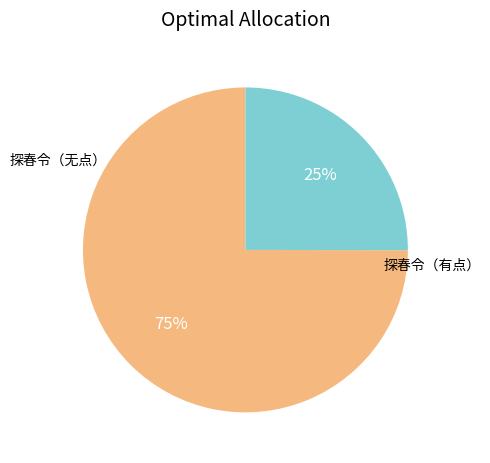

To the nearest percent, what is the difference between the largest and smallest slice percentages?

50%